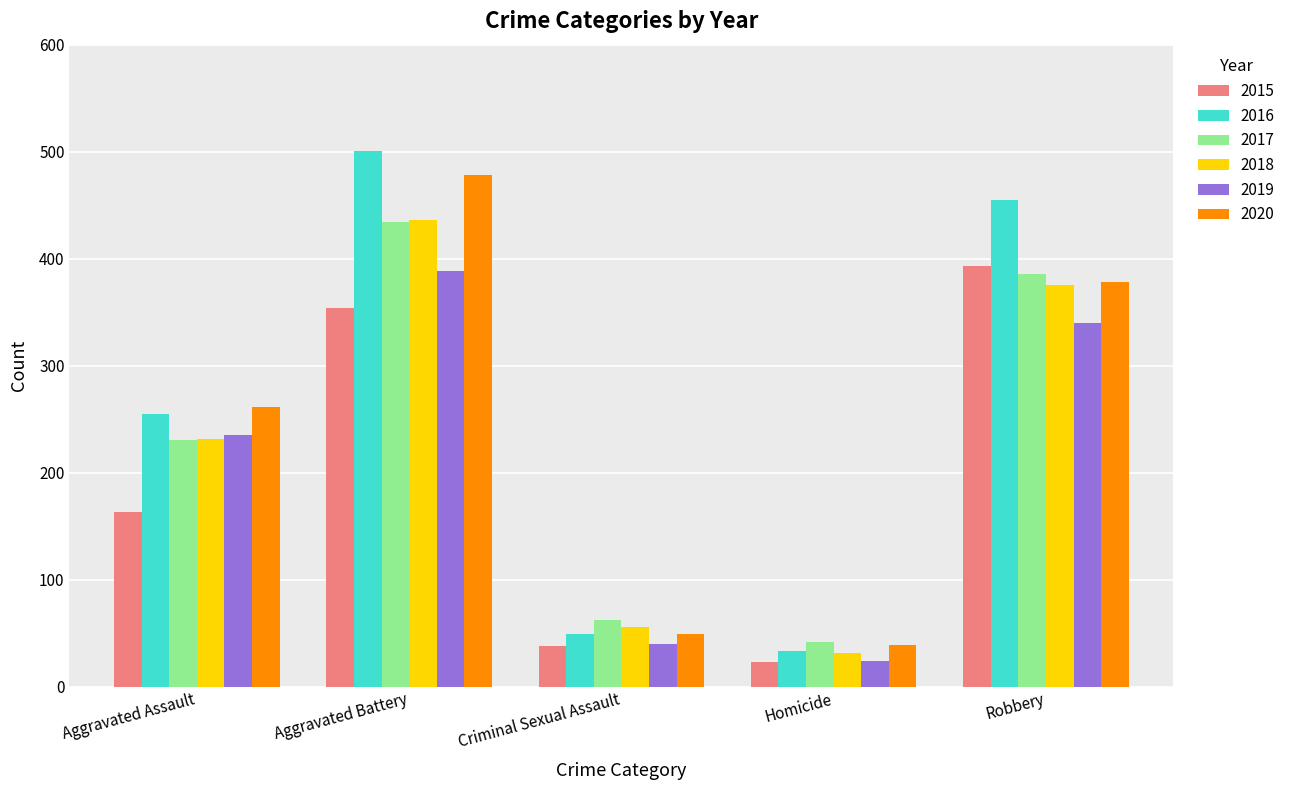

Which series has the largest total across all categories?

2016